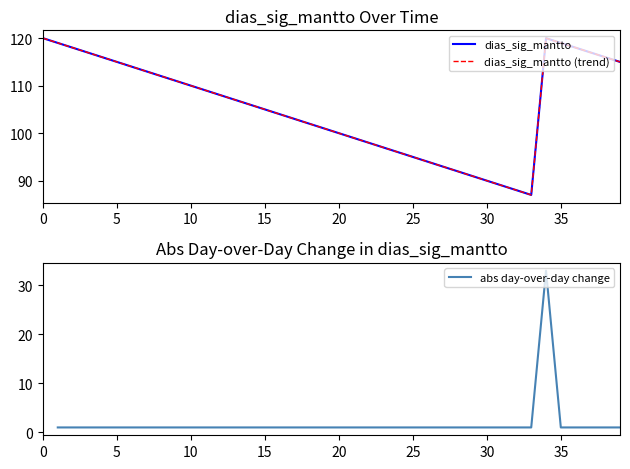

What is the sum of all values?

4224